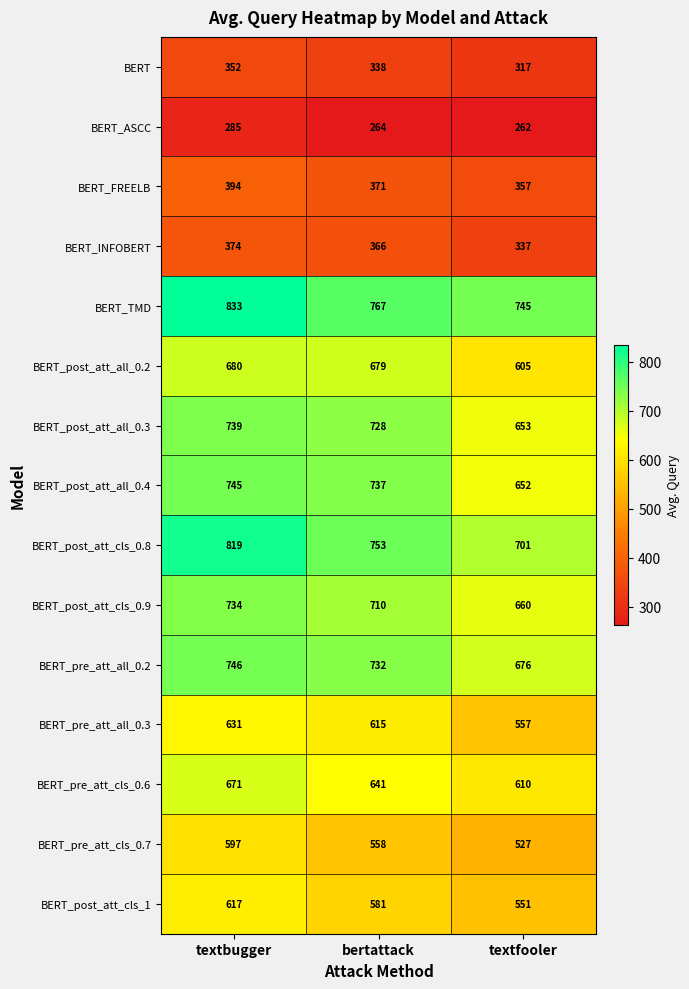

At textbugger, list the series in order from smallest to largest.

BERT_ASCC, BERT, BERT_INFOBERT, BERT_FREELB, BERT_pre_att_cls_0.7, BERT_post_att_cls_1, BERT_pre_att_all_0.3, BERT_pre_att_cls_0.6, BERT_post_att_all_0.2, BERT_post_att_cls_0.9, BERT_post_att_all_0.3, BERT_post_att_all_0.4, BERT_pre_att_all_0.2, BERT_post_att_cls_0.8, BERT_TMD